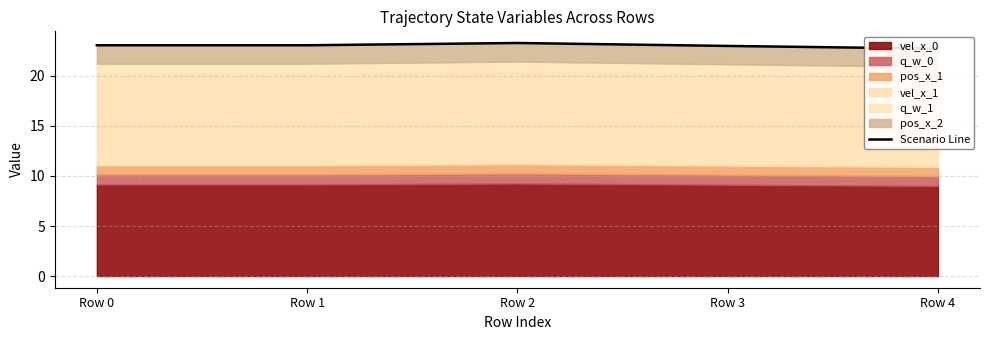

At which category does the chart reach its minimum across all series?

Row 4